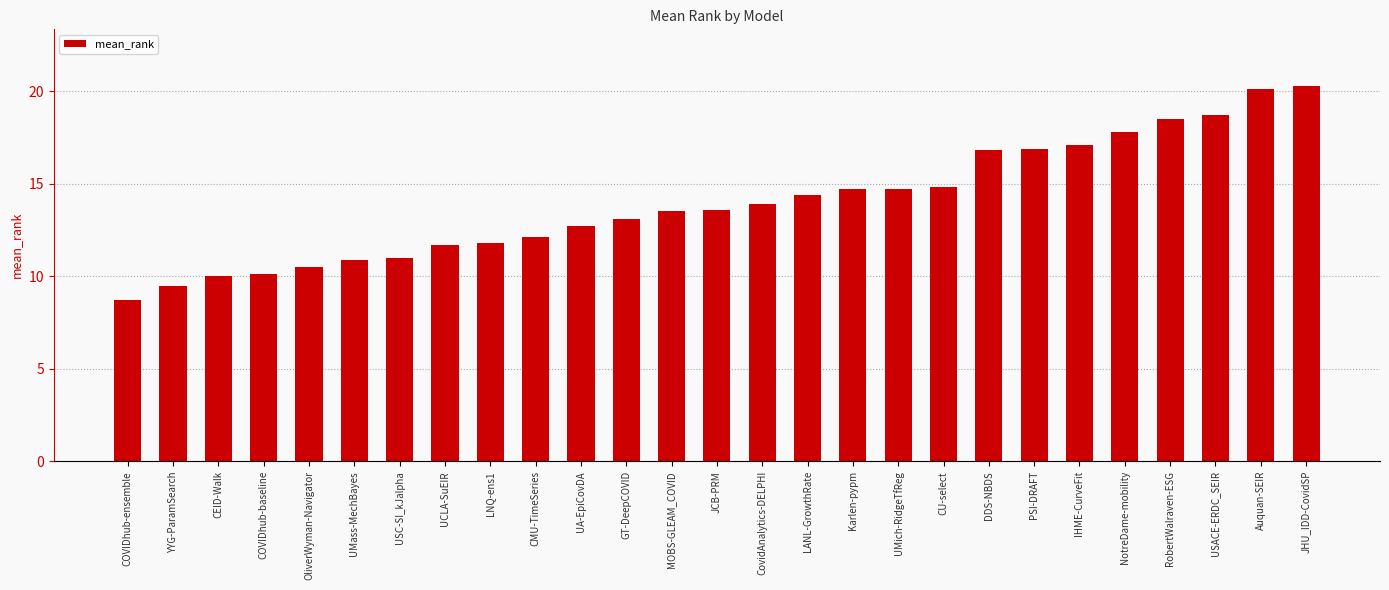

What is the difference between the second highest and minimum values?

11.4